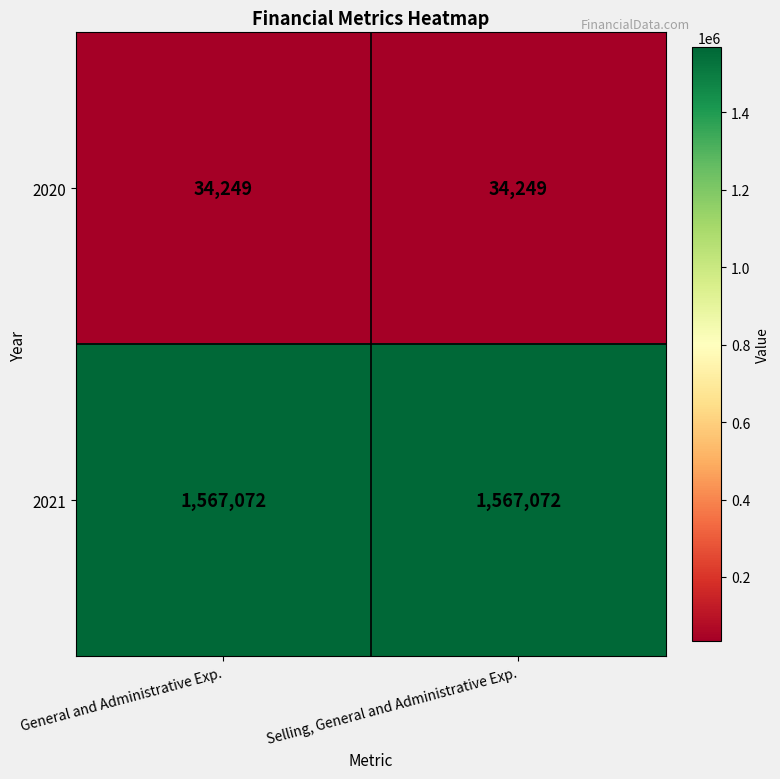

What is the sum of the 2021 values at General and Administrative Exp. and Selling, General and Administrative Exp.?

3134144